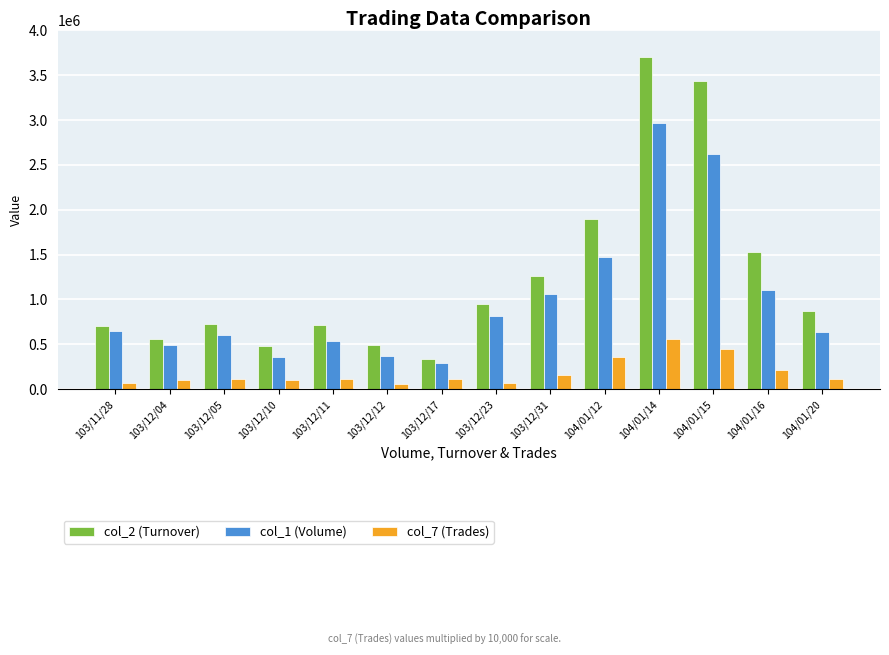

Is the value of col_1 (Volume) at 103/11/28 greater than the value of col_2 (Turnover) at 104/01/14?

No